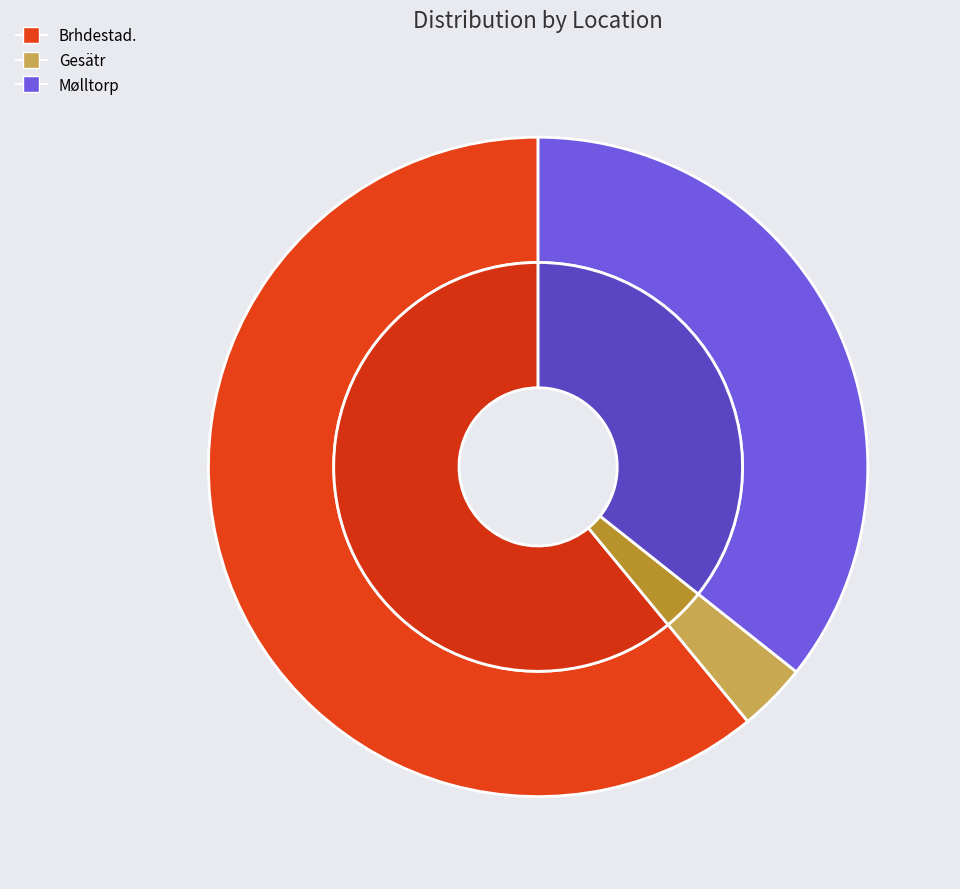

To the nearest percent, what is the difference between the Mølltorp and Gesätr slice percentages?

32%